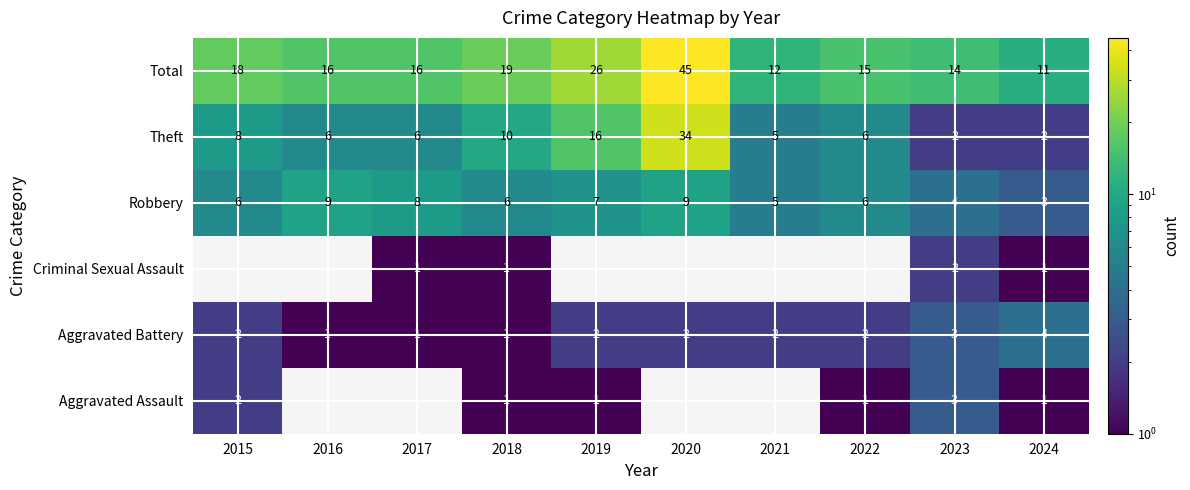

What is the minimum value for Robbery?

3